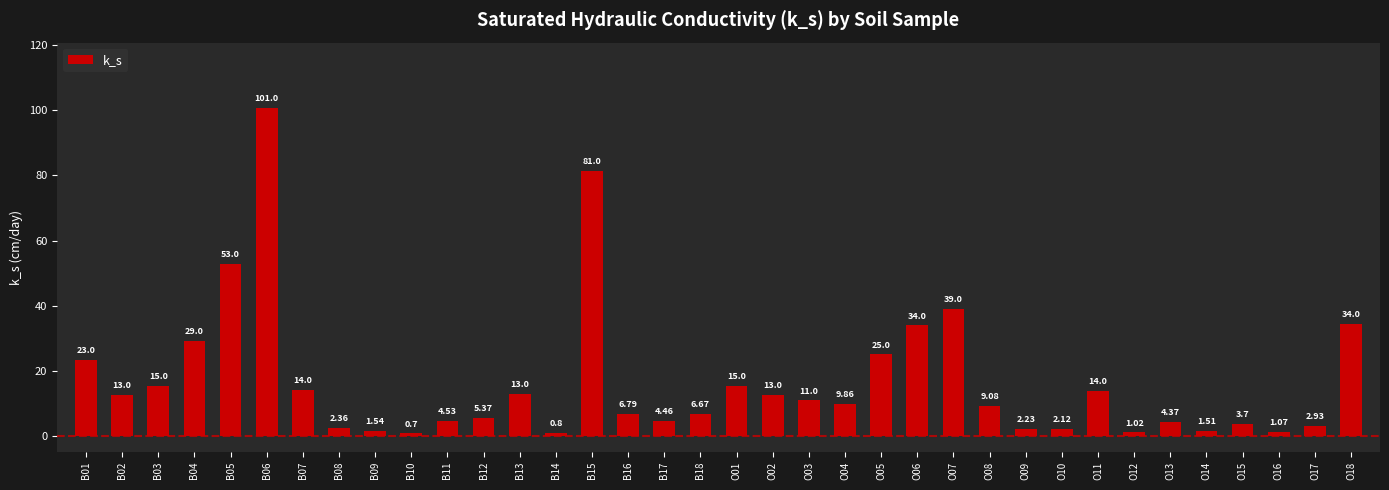

Are the bars grouped side by side (vs. stacked)?

No